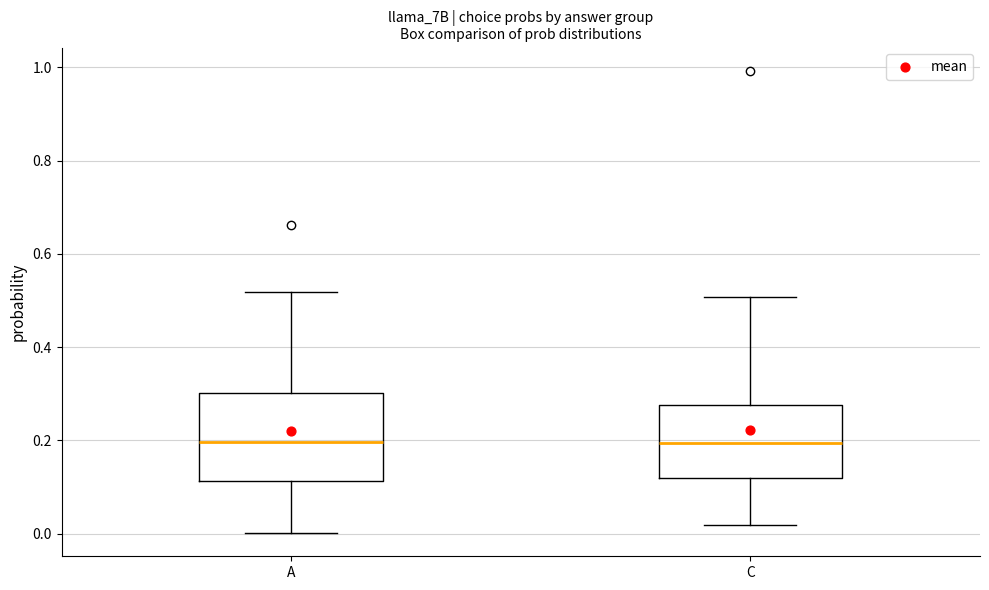

Where does the lower whisker of the box for A end on the y-axis? The values are not printed on the chart, so give them approximately, as read against the axis.

0.00